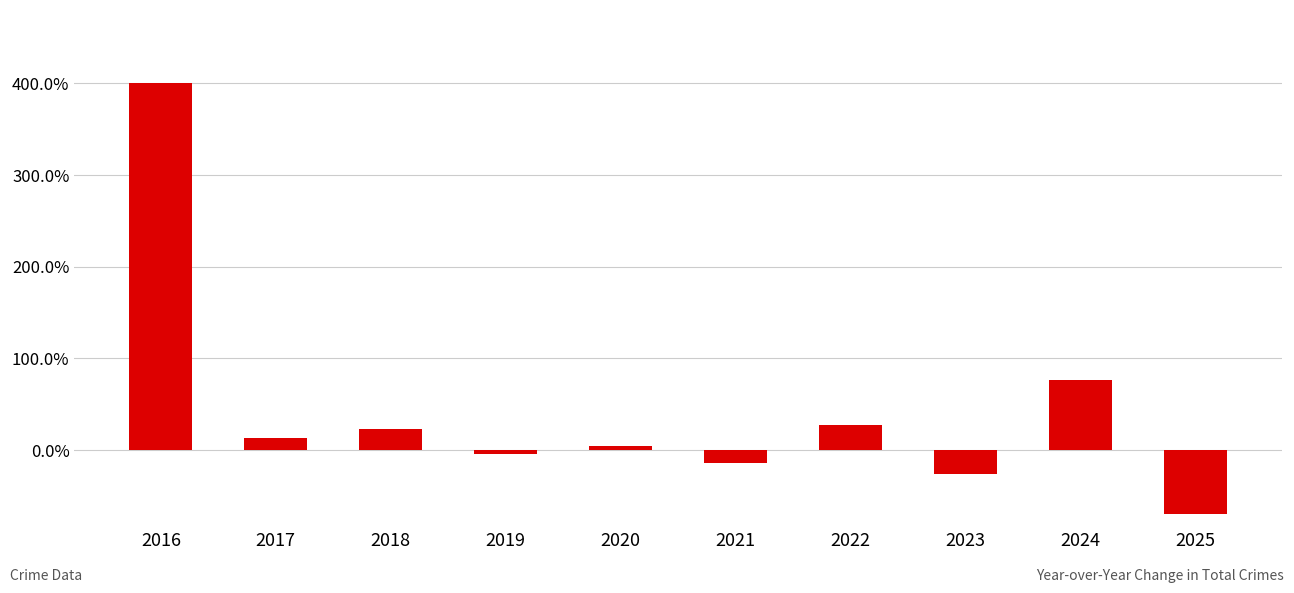

Are the bars horizontal?

No